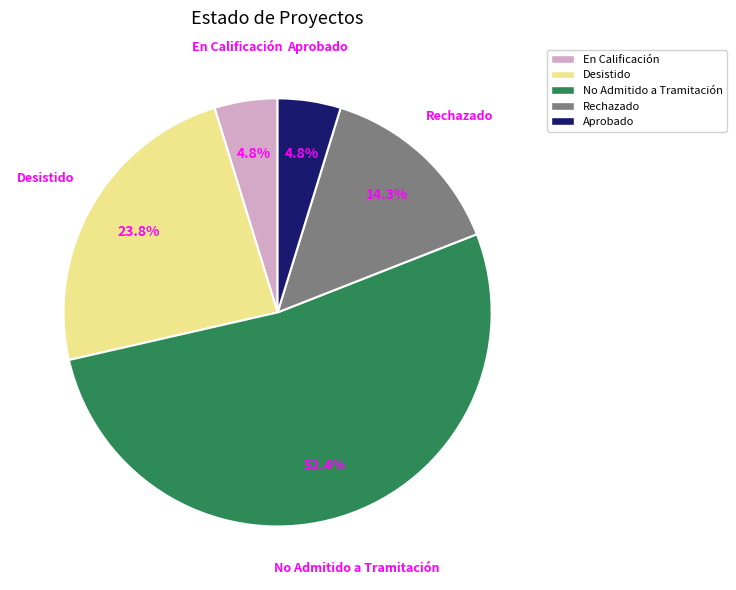

Count the number of slices in the pie.

5